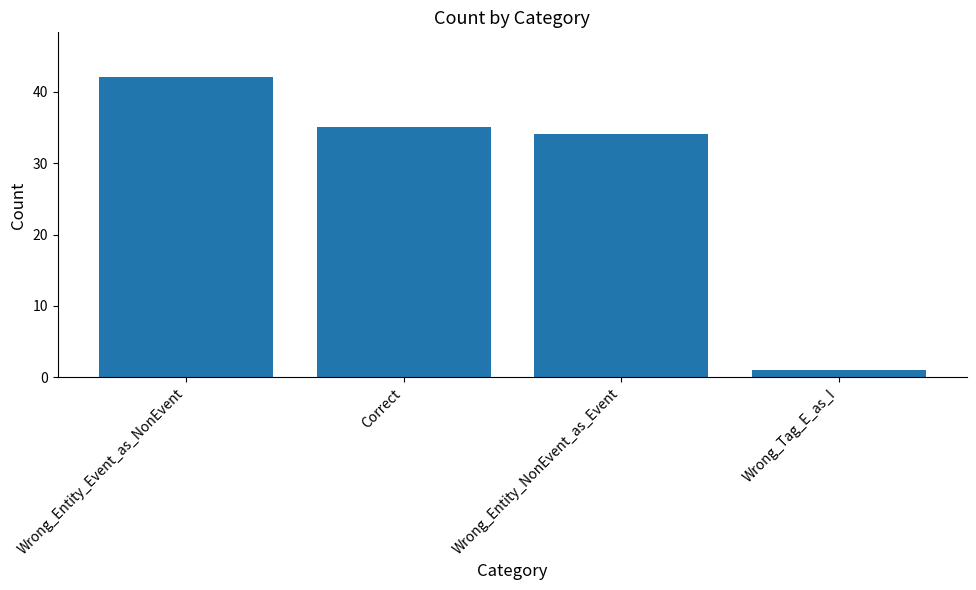

What is the difference between the second highest and second lowest values?

1